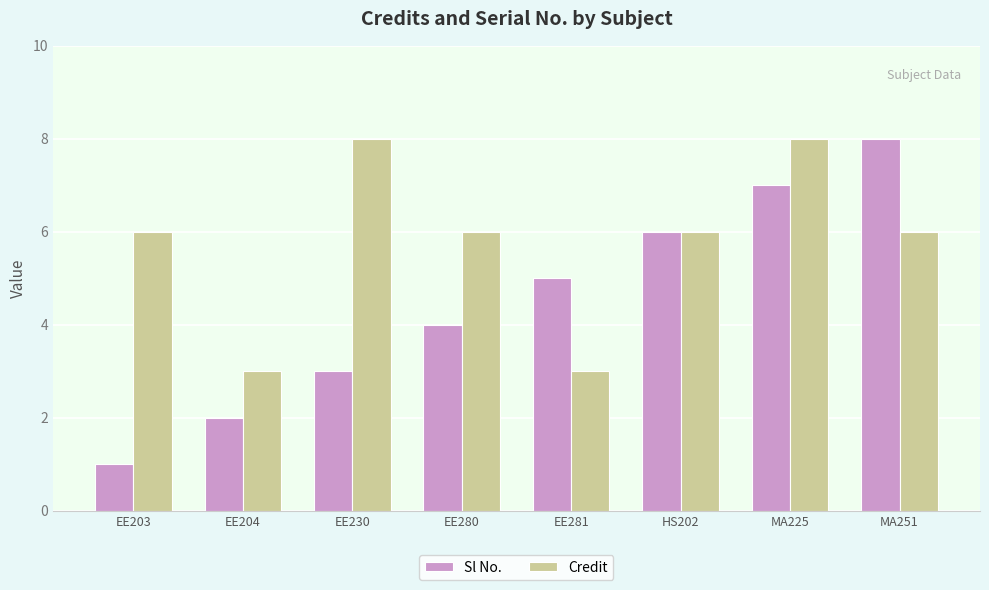

The Credit series shows 12 at EE230. True or false?

False